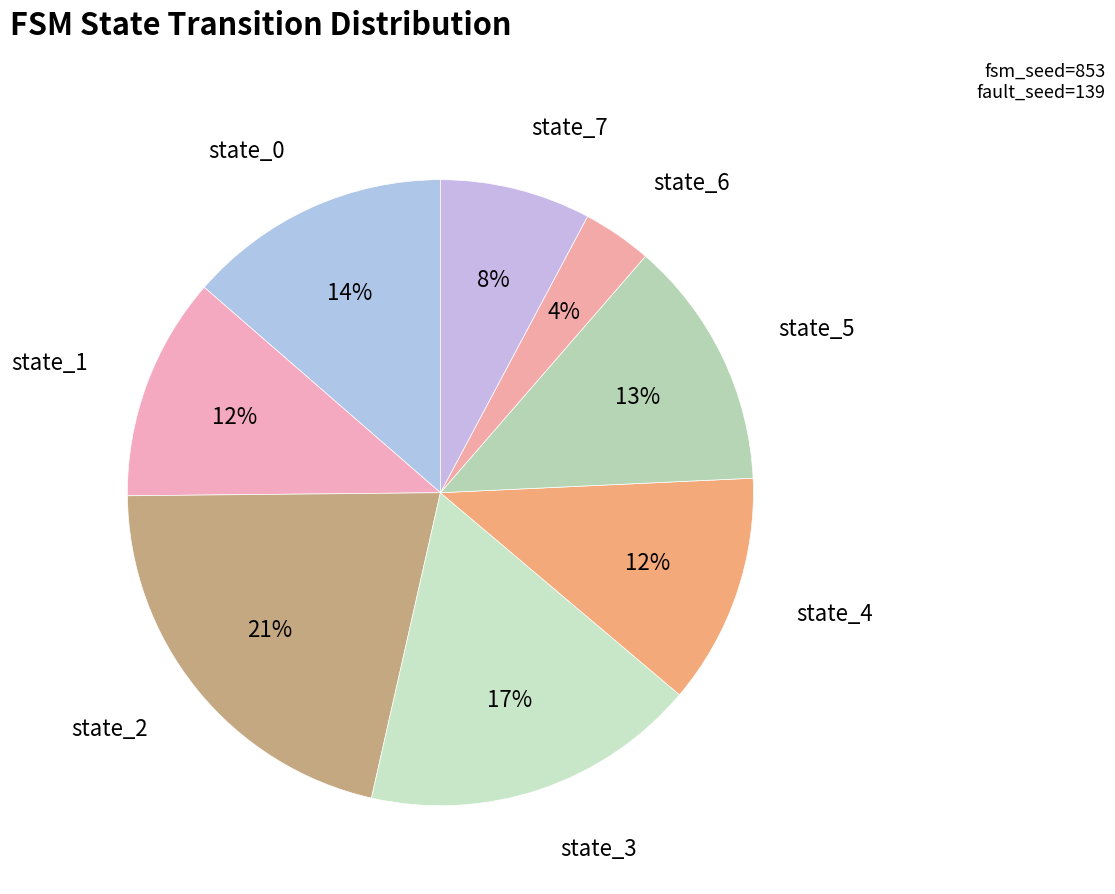

What is the smallest slice in the pie chart?

state_6